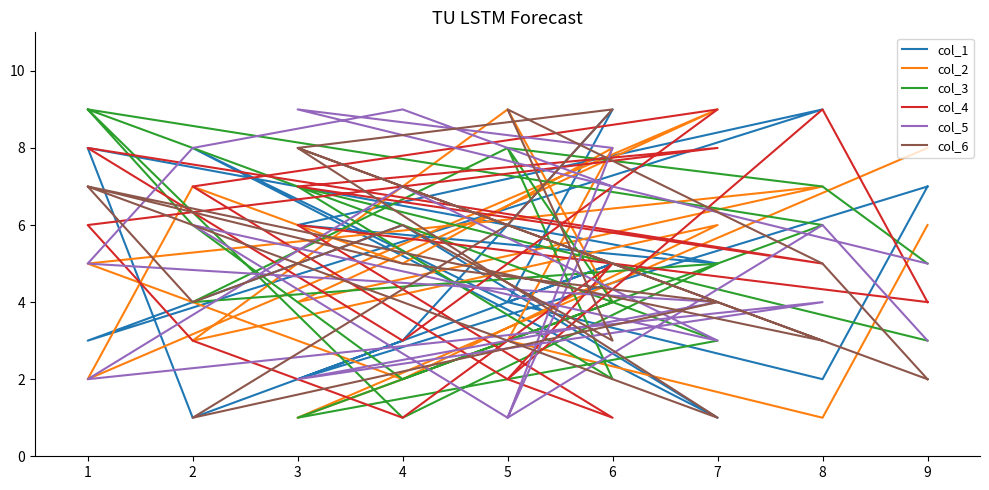

What is the value of the col_3 point at the 6th from the left?

5